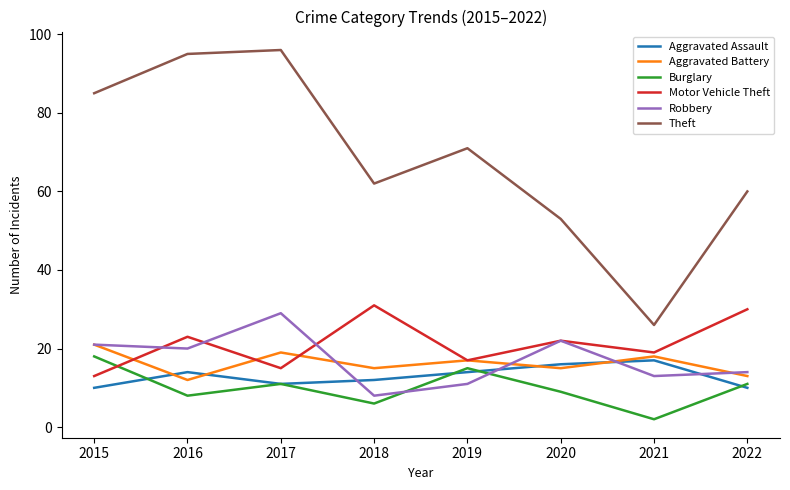

How many interior local valleys does the Aggravated Assault series have?

1